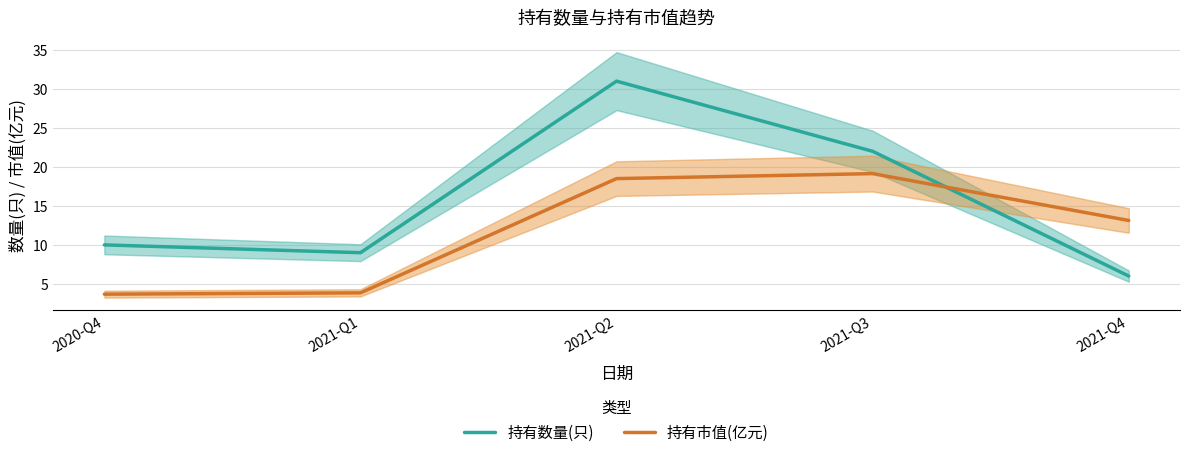

Which category has the highest value across all series?

2021-Q2